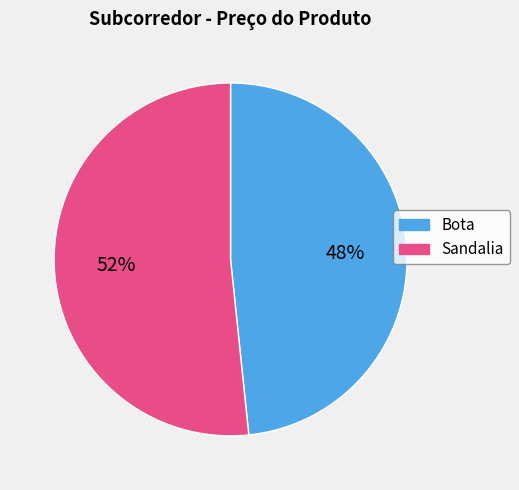

Which has a higher value, Bota or Sandalia?

Sandalia